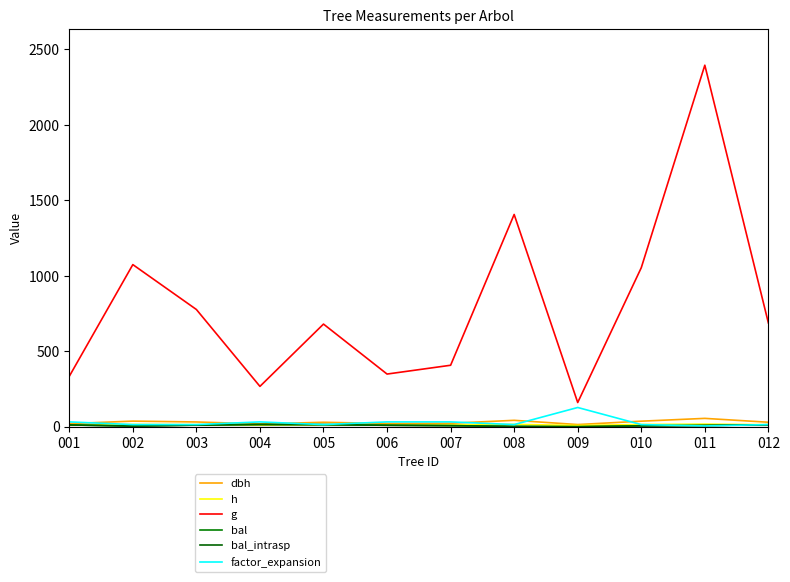

Reading right to left, extract all data points from this chart.

dbh: 012=29.6	011=55.2	010=36.6	009=14.3	008=42.3	007=22.8	006=21.1	005=29.4	004=18.4	003=31.4	002=37.0	001=20.6
h: 012=13.3	011=17.2	010=14.7	009=8.2	008=15.7	007=11.5	006=11.0	005=13.2	004=10.1	003=13.7	002=14.8	001=10.8
g: 012=687.6	011=2395.5	010=1053.4	009=160.2	008=1406.5	007=407.2	006=348.9	005=680.1	004=267.2	003=776.7	002=1074.2	001=333.8
bal: 012=12.8	011=8.3	010=5.5	009=0.0	008=2.0	007=7.0	006=9.6	005=13.8	004=14.8	003=10.7	002=4.0	001=11.8
bal_intrasp: 012=12.8	011=8.3	010=5.5	009=0.0	008=2.0	007=7.0	006=9.6	005=13.8	004=14.8	003=10.7	002=4.0	001=11.8
factor_expansion: 012=14.2	011=5.1	010=14.2	009=127.3	008=14.2	007=31.8	006=31.8	005=14.2	004=31.8	003=14.2	002=14.2	001=31.8